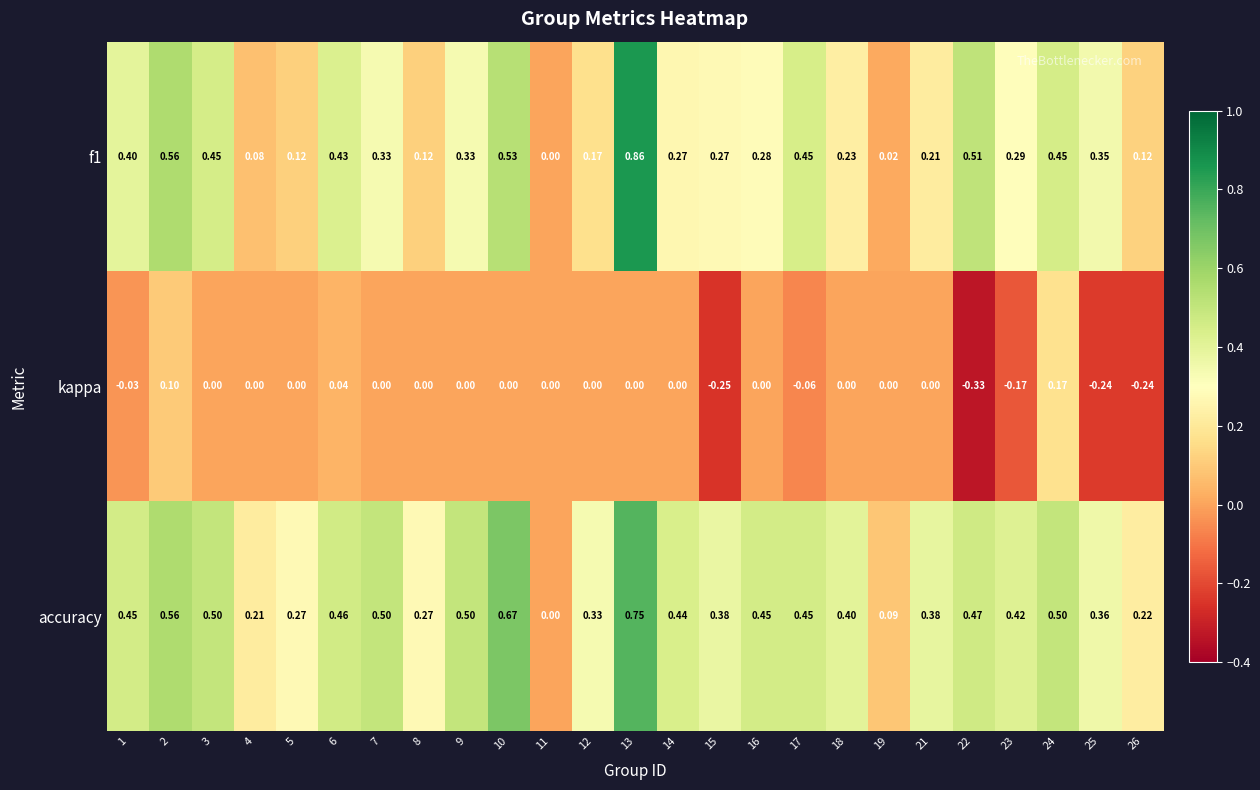

How many series are shown in this chart?

3